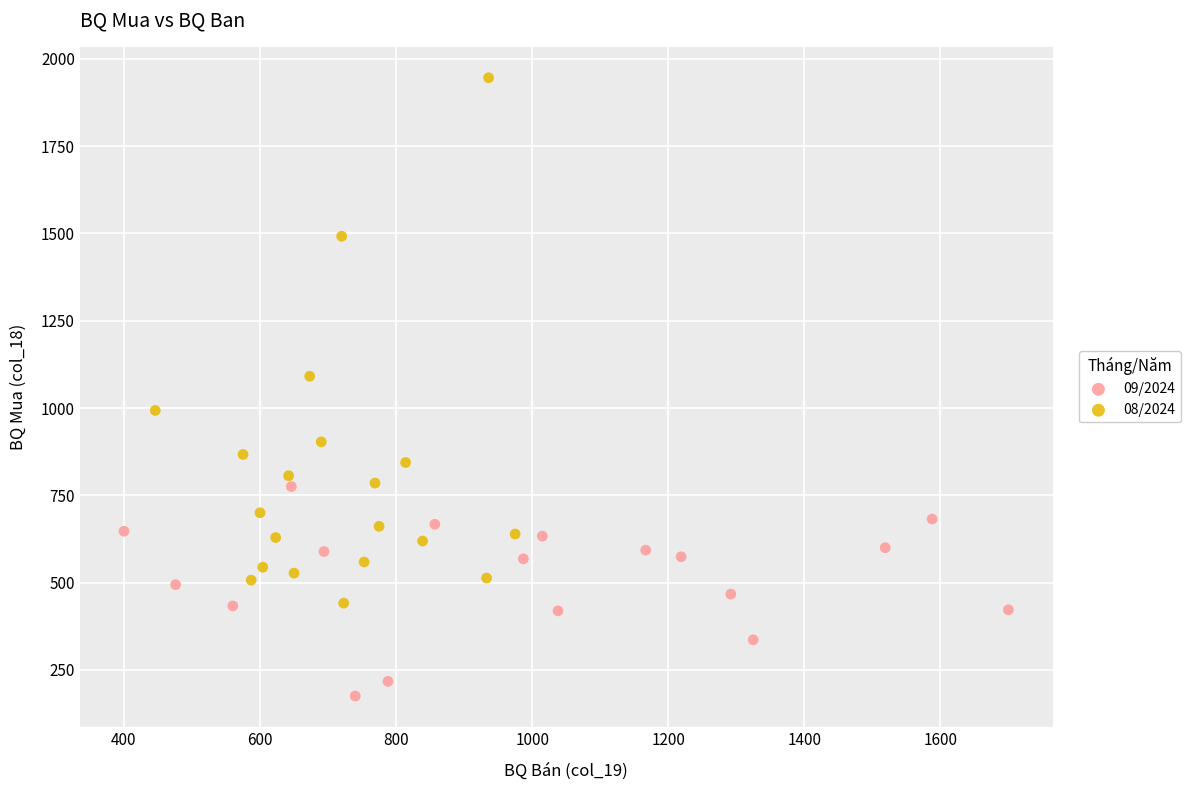

Which series has the widest spread of Y values?

08/2024